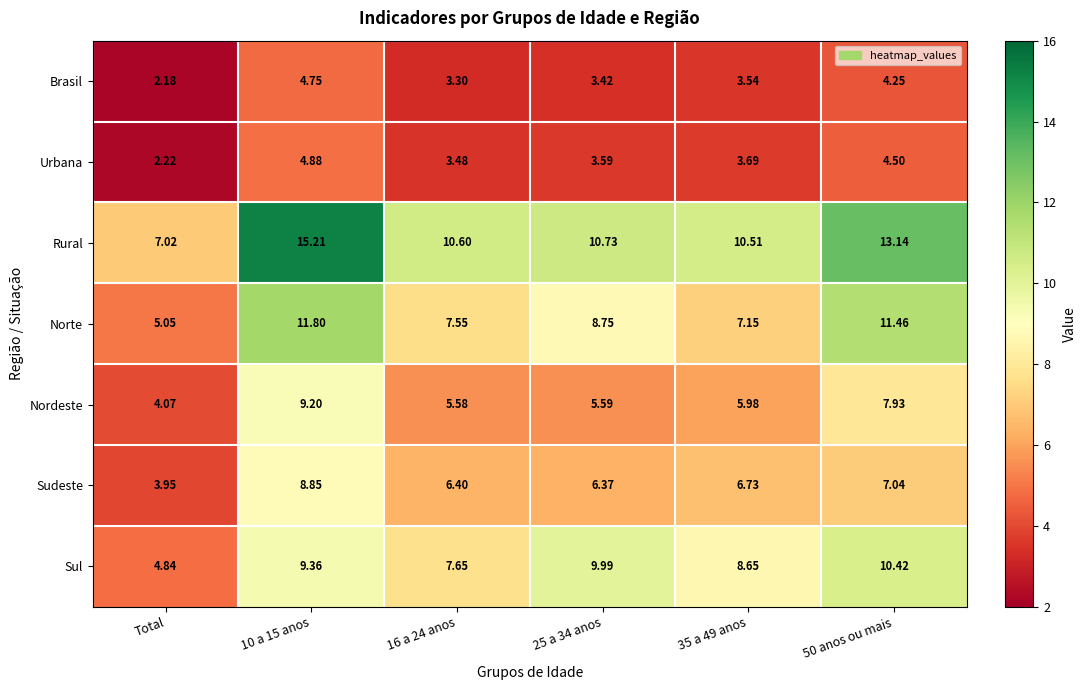

At 50 anos ou mais, list the series in order from largest to smallest.

Rural, Norte, Sul, Nordeste, Sudeste, Urbana, Brasil